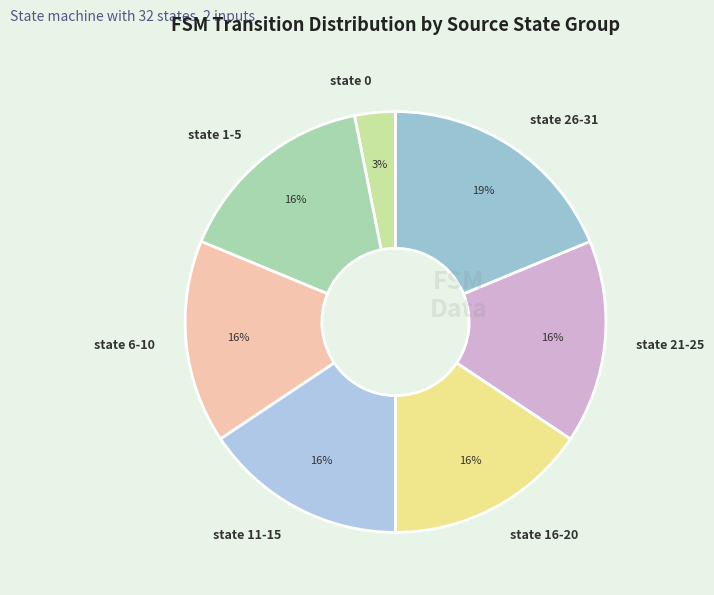

What is the largest slice in the pie chart?

state 26-31